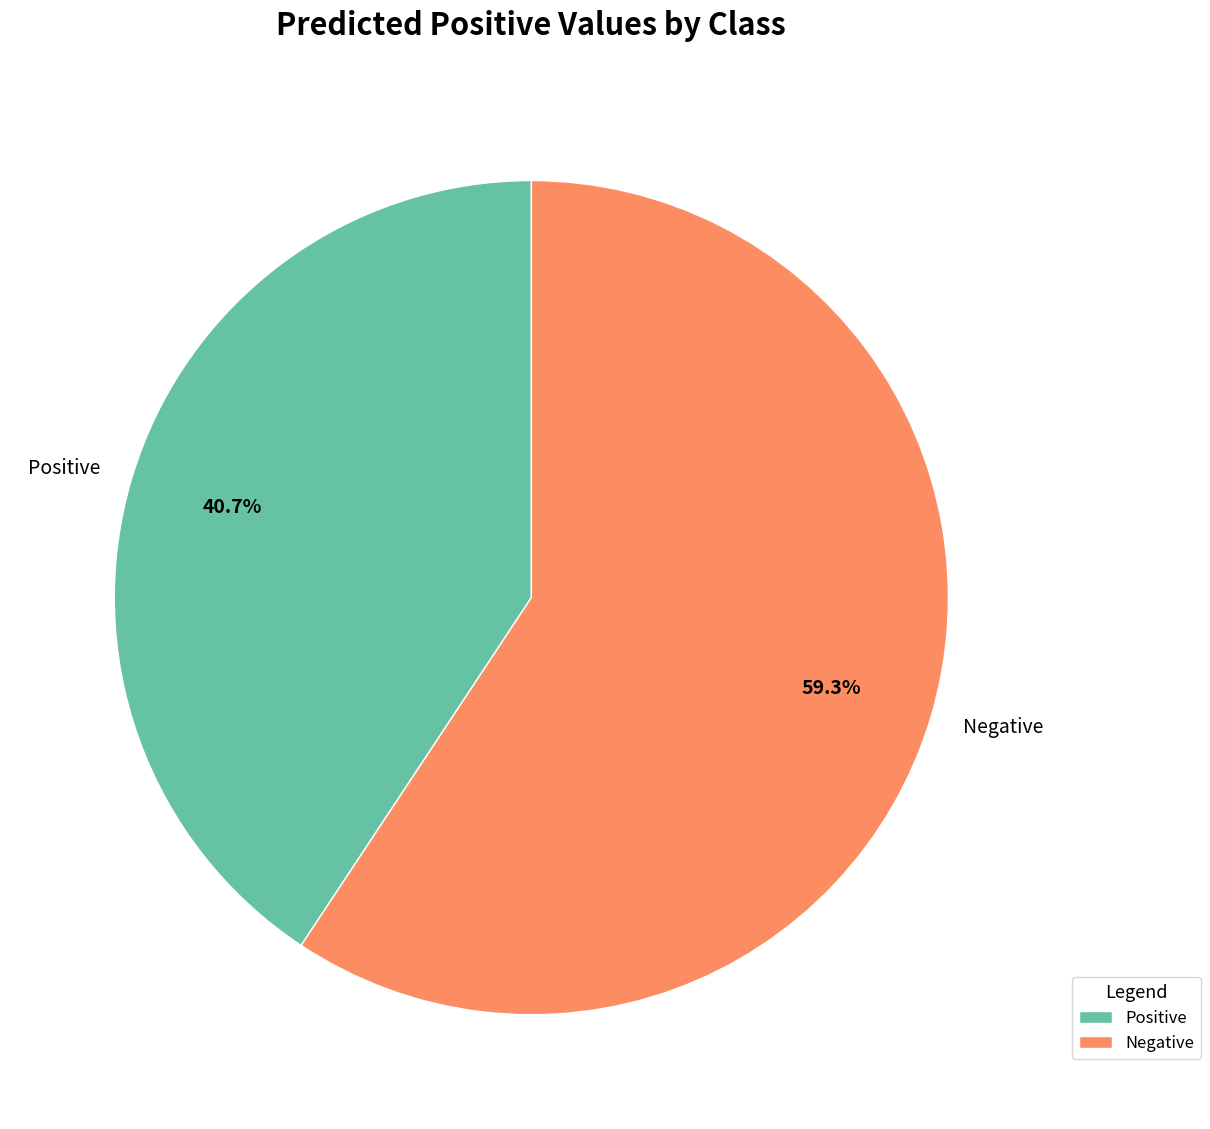

Which has a higher value, Positive or Negative?

Negative